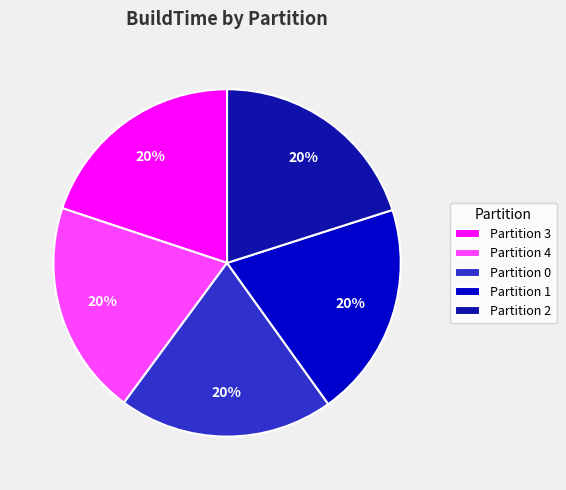

What is the ratio of the value at Partition 3 to the value at Partition 2?

1.0